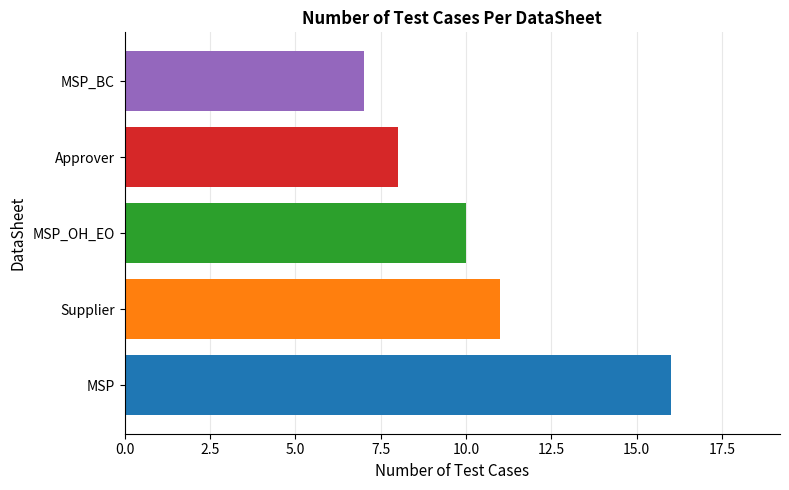

What is the value of the 2nd bar from the left?

11